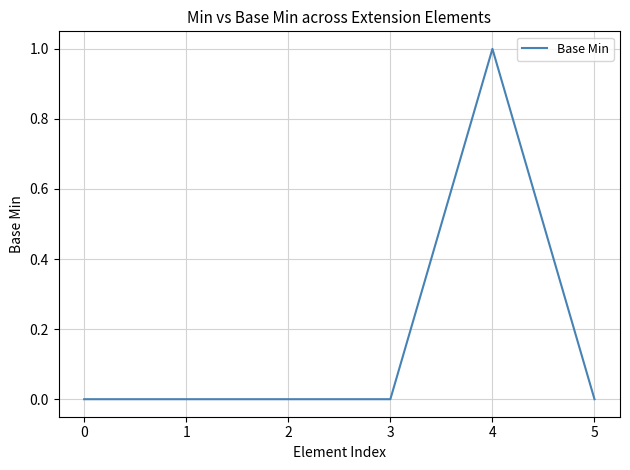

True or false: there are more than 0 points higher than both neighbors.

True